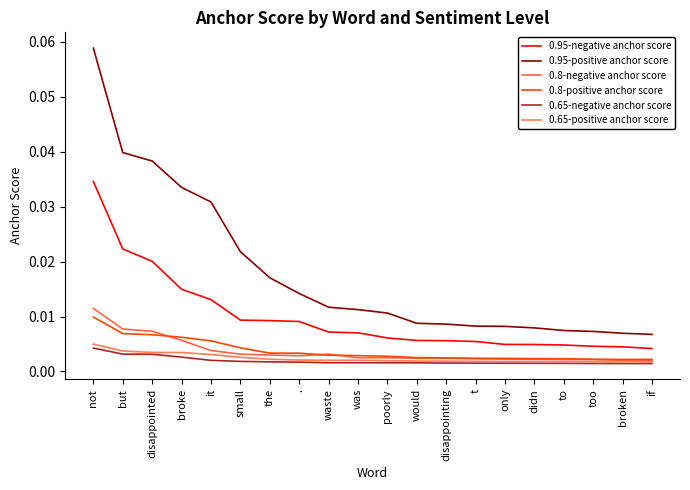

What position from the left is to?

17